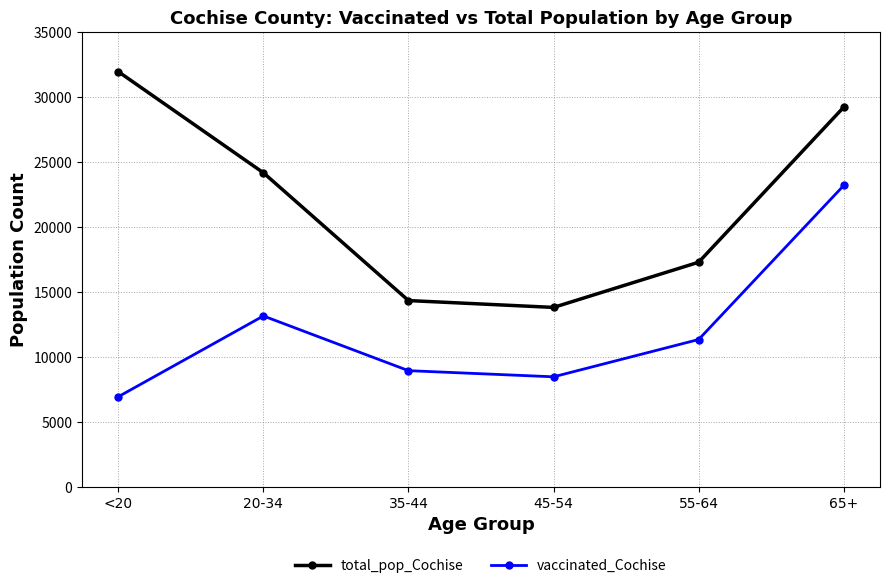

At which category is the sum across all series the highest?

65+